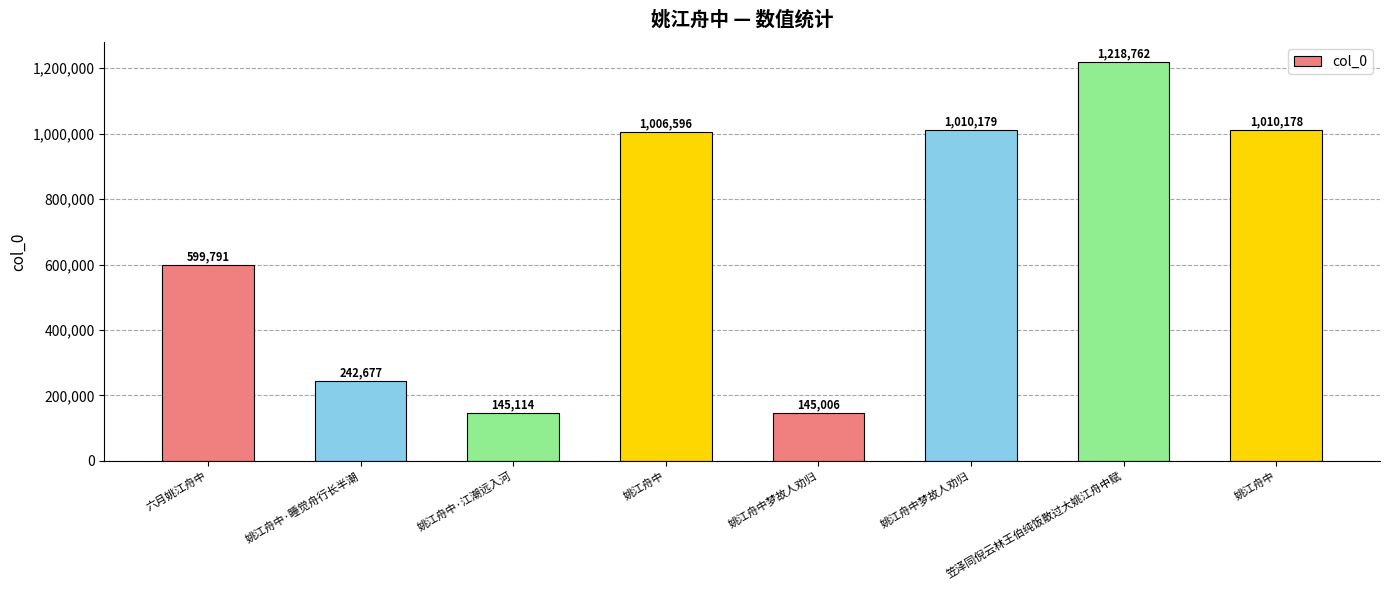

At which category does the chart reach its minimum across all series?

姚江舟中梦故人劝归